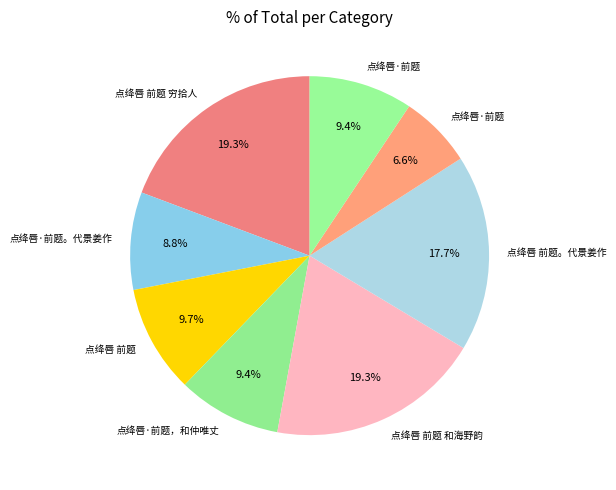

How many segments does this pie chart have?

8